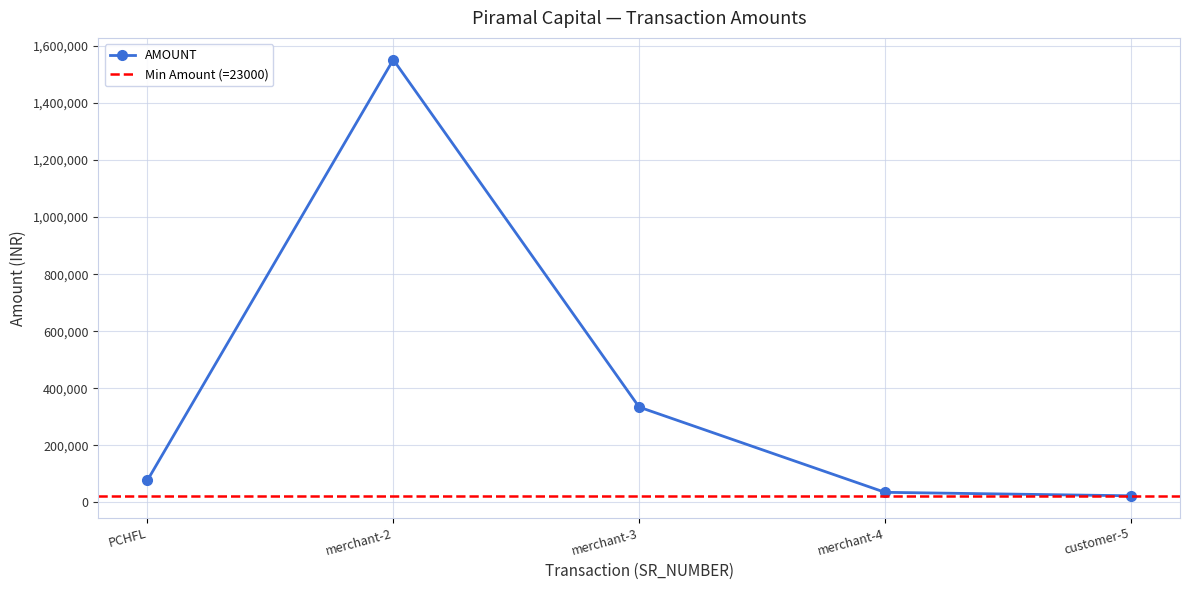

List the labels in order of value, smallest first.

customer-5, merchant-4, PCHFL, merchant-3, merchant-2